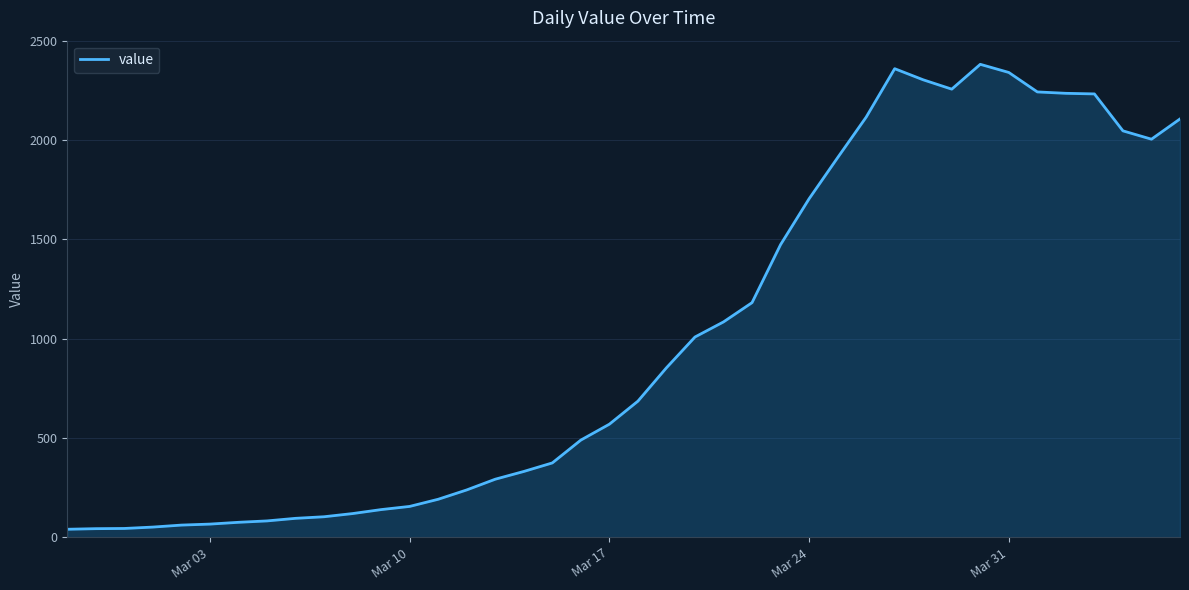

What is the difference between the maximum and minimum values?

2341